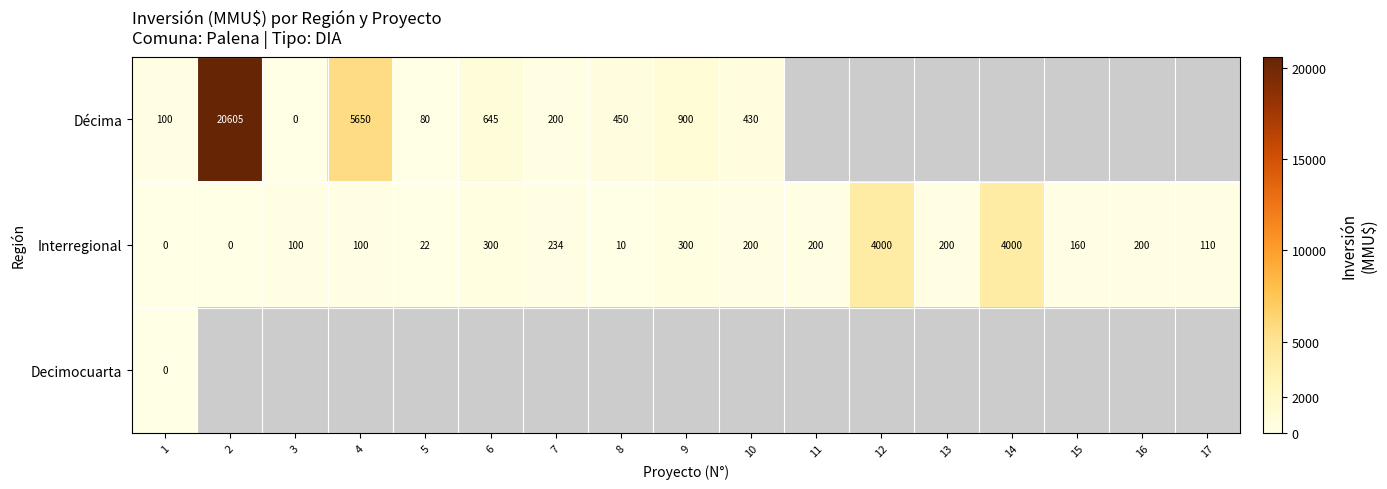

Is it true that Interregional equals 22 at 5?

True